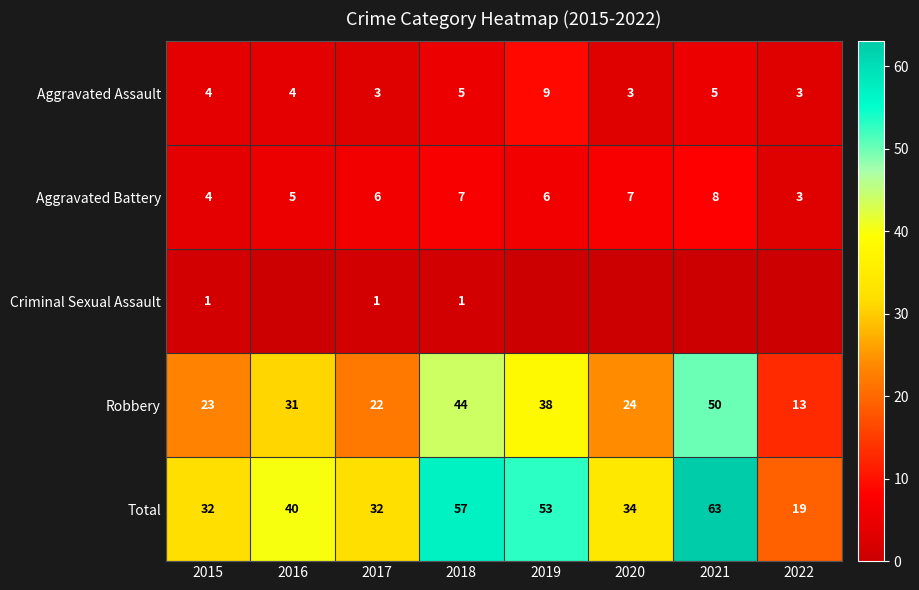

What is the difference between the highest and lowest values at 2017?

31